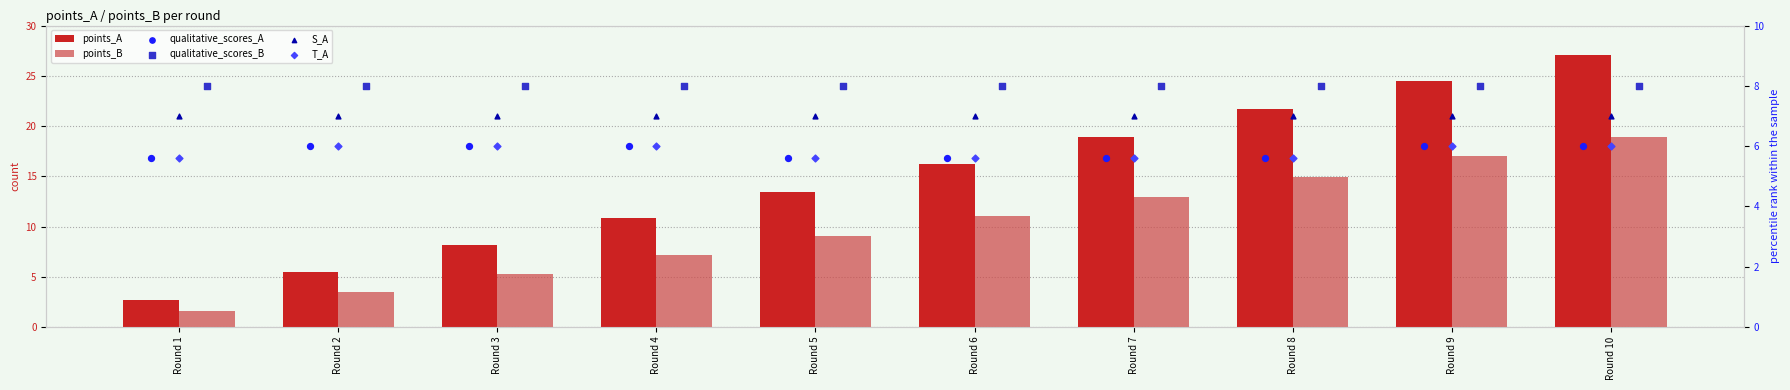

What are all the series names shown in the legend?

points_A, points_B, qualitative_scores_A, qualitative_scores_B, S_A, T_A